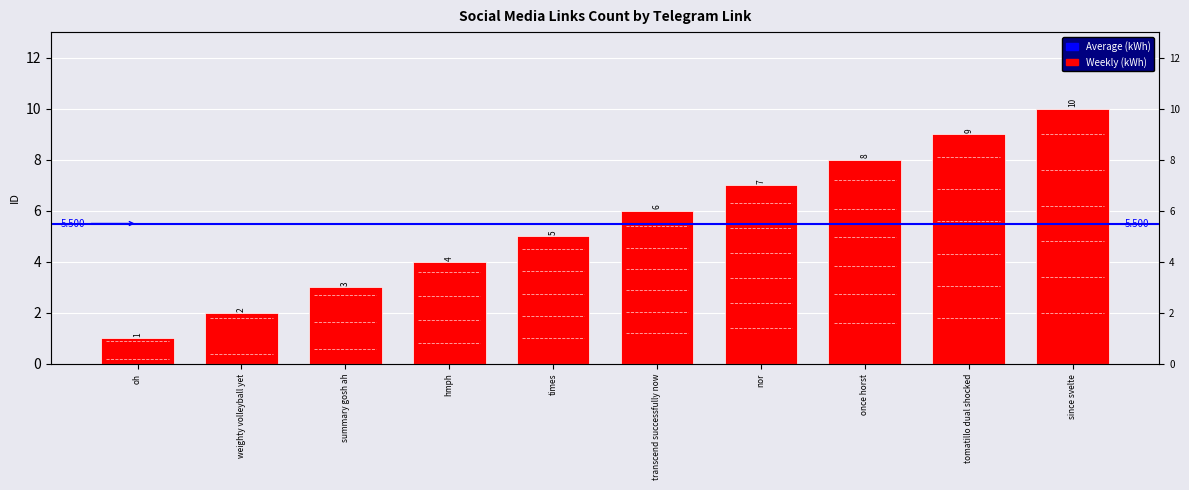

Reading right to left, transcribe all the data shown in this chart.

10	9	8	7	6	5	4	3	2	1